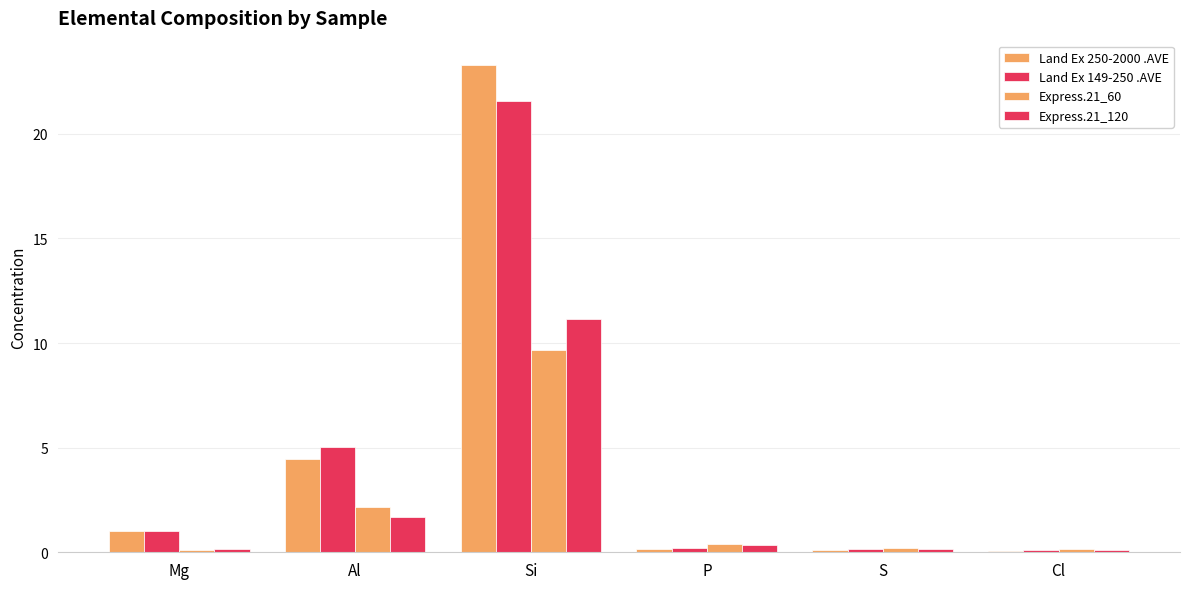

Are the bars grouped side by side (vs. stacked)?

Yes